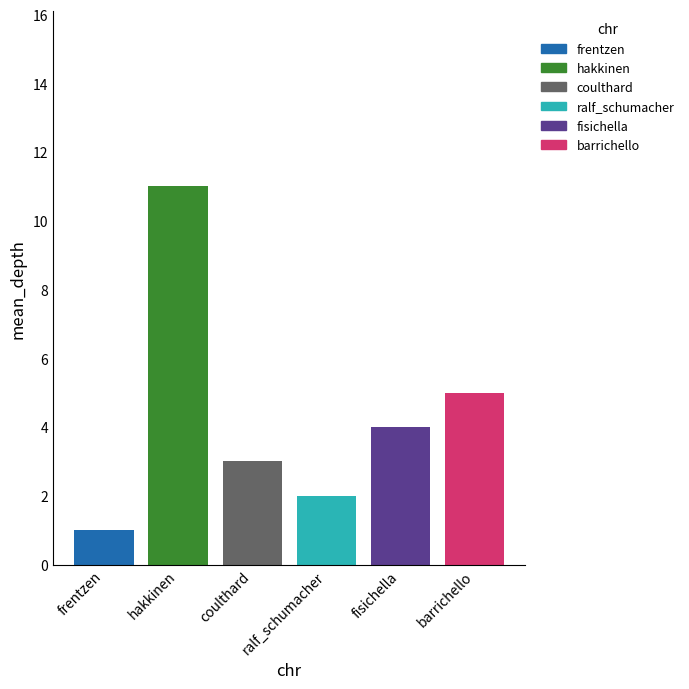

How many data points does each series have?

1